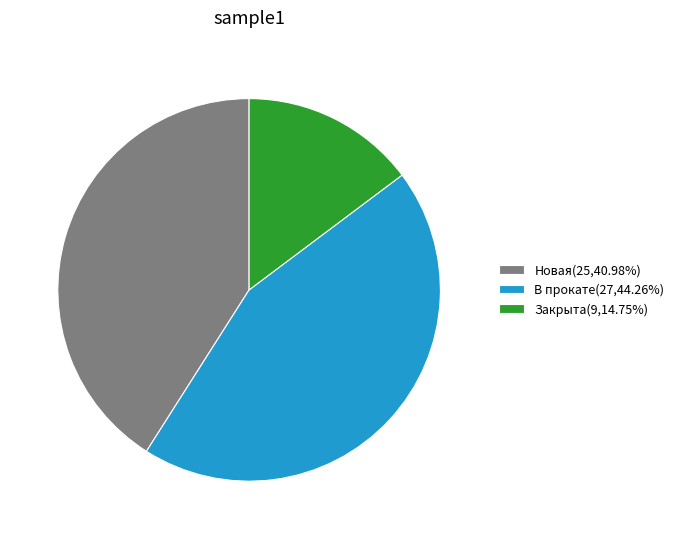

Which category has the smallest portion of the pie?

Закрыта